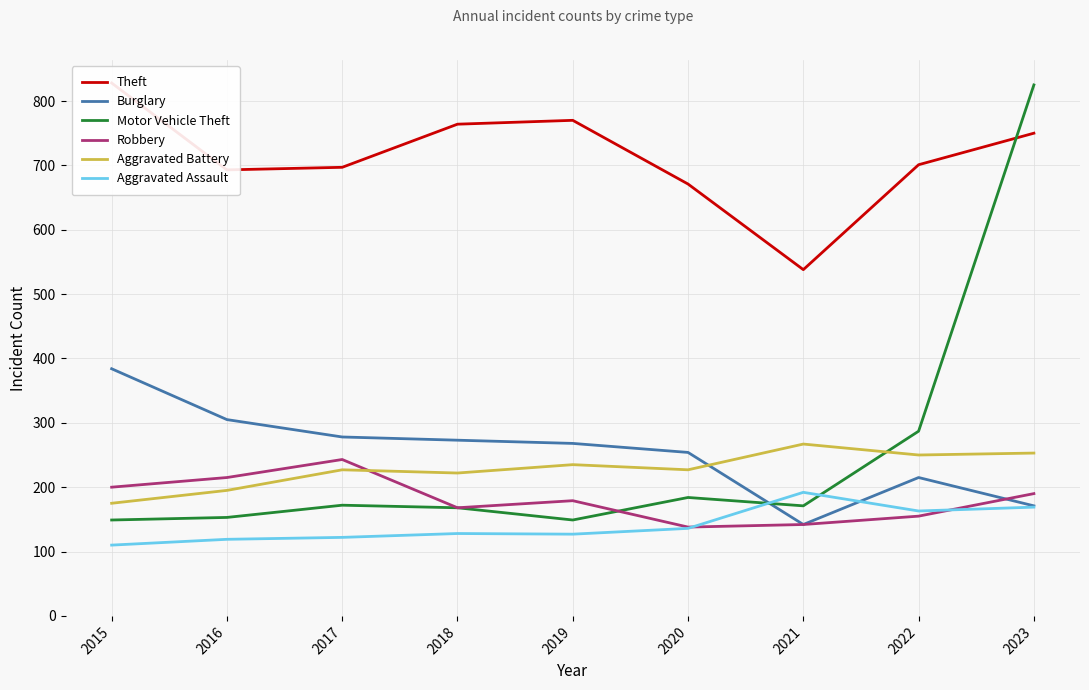

How many times do Robbery and Aggravated Assault cross each other?

2